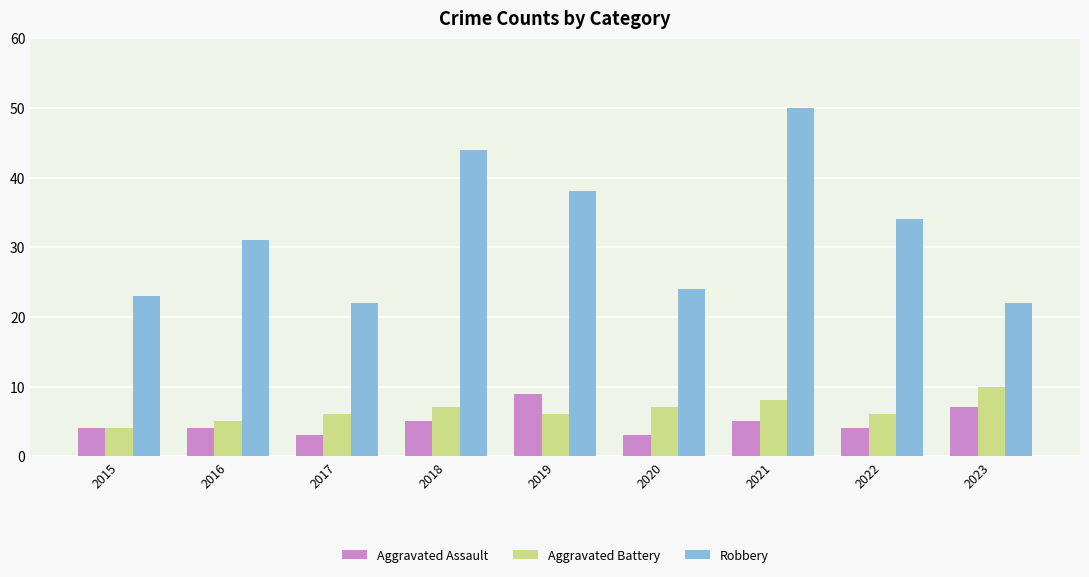

Which series has the largest total across all categories?

Robbery